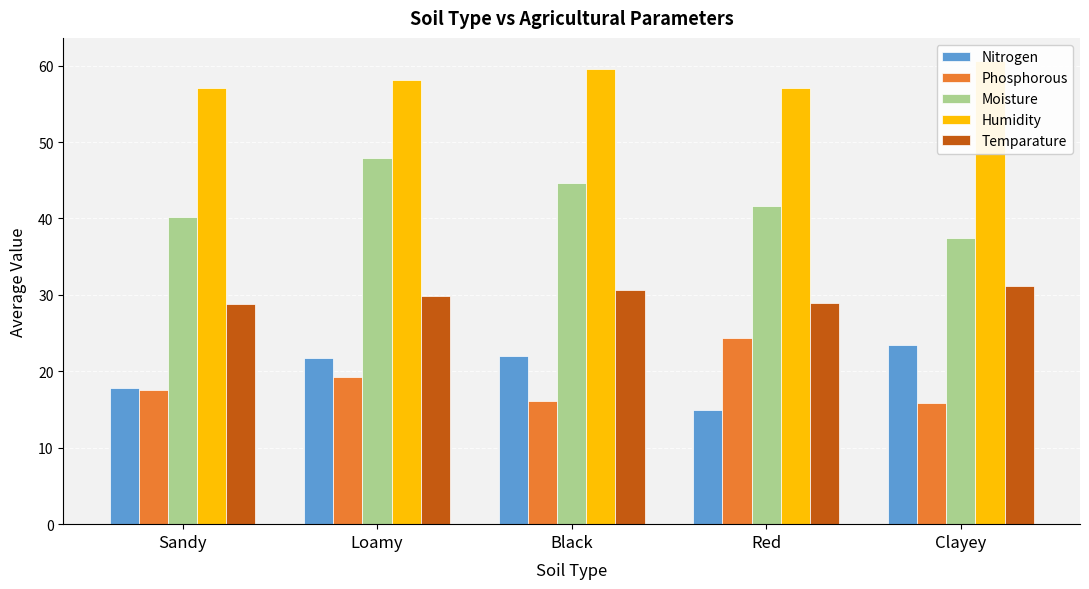

Reading left to right, what are all the values shown in this chart?

Nitrogen: 17.8	21.7	22.0	14.9	23.5
Phosphorous: 17.6	19.3	16.1	24.4	15.8
Moisture: 40.2	47.9	44.7	41.6	37.4
Humidity: 57.1	58.1	59.6	57.1	60.6
Temparature: 28.8	29.8	30.7	28.9	31.2